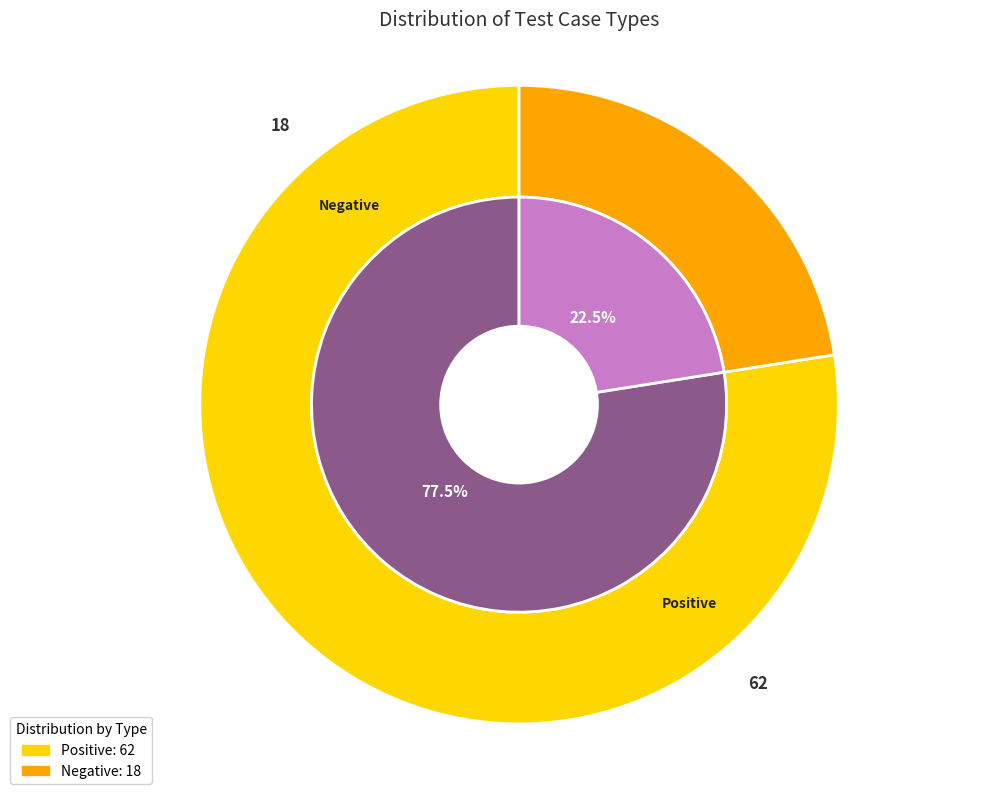

The Negative slice represents 22% of the pie. True or false?

True